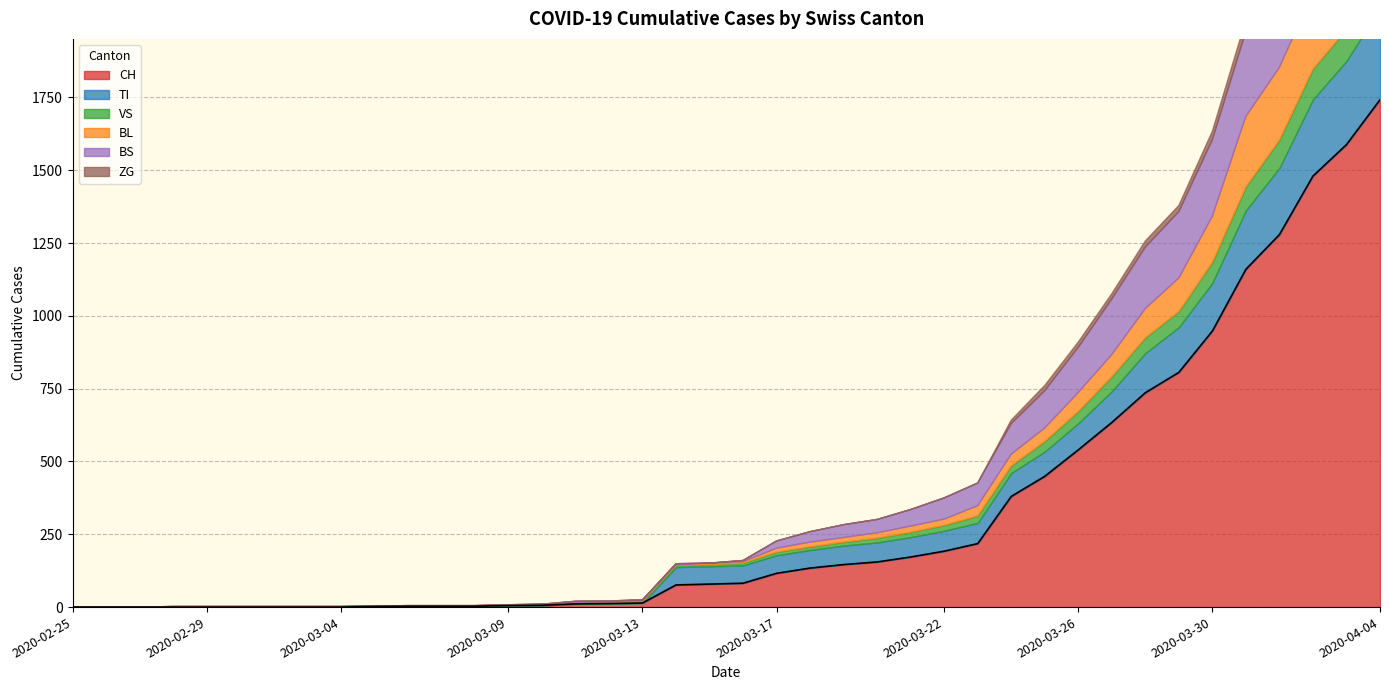

True or false: BL and CH intersect in this chart.

False